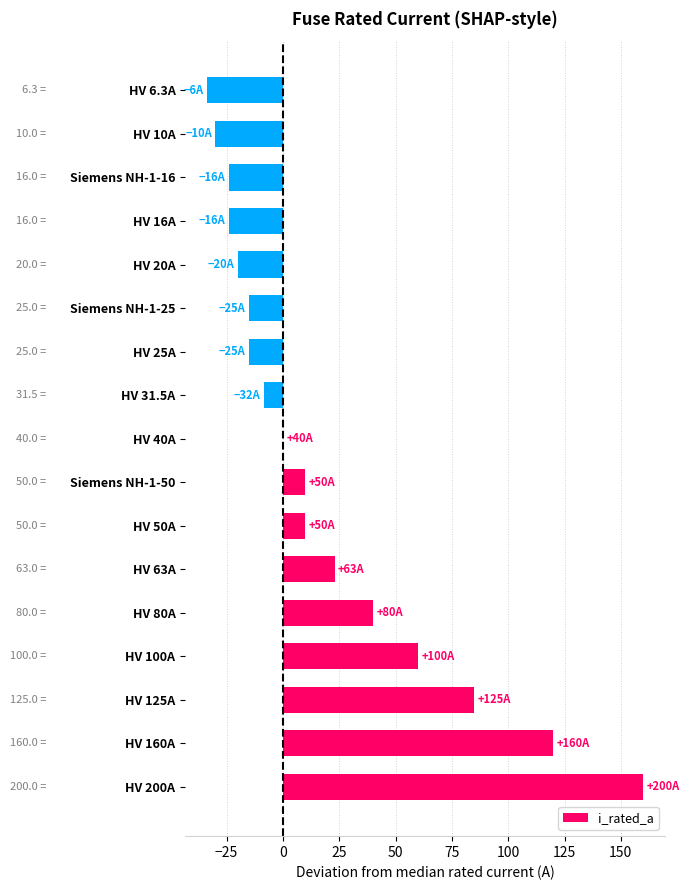

At which label is the value closest to 63?

HV 100A